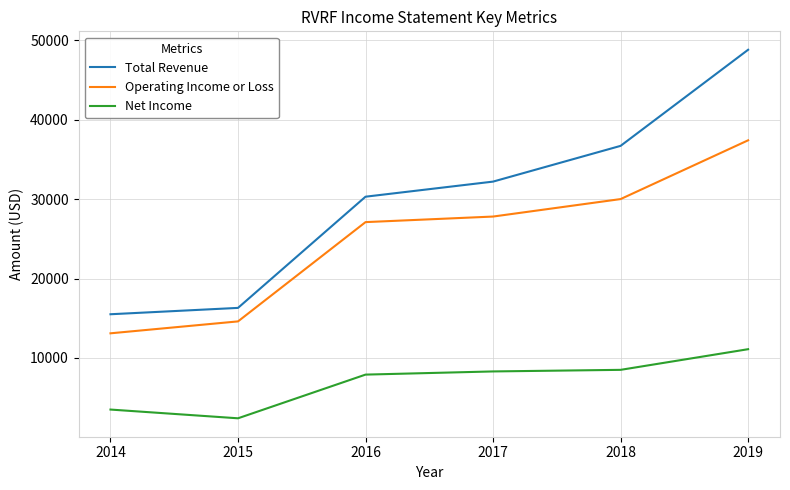

What is the maximum value for Operating Income or Loss?

37400